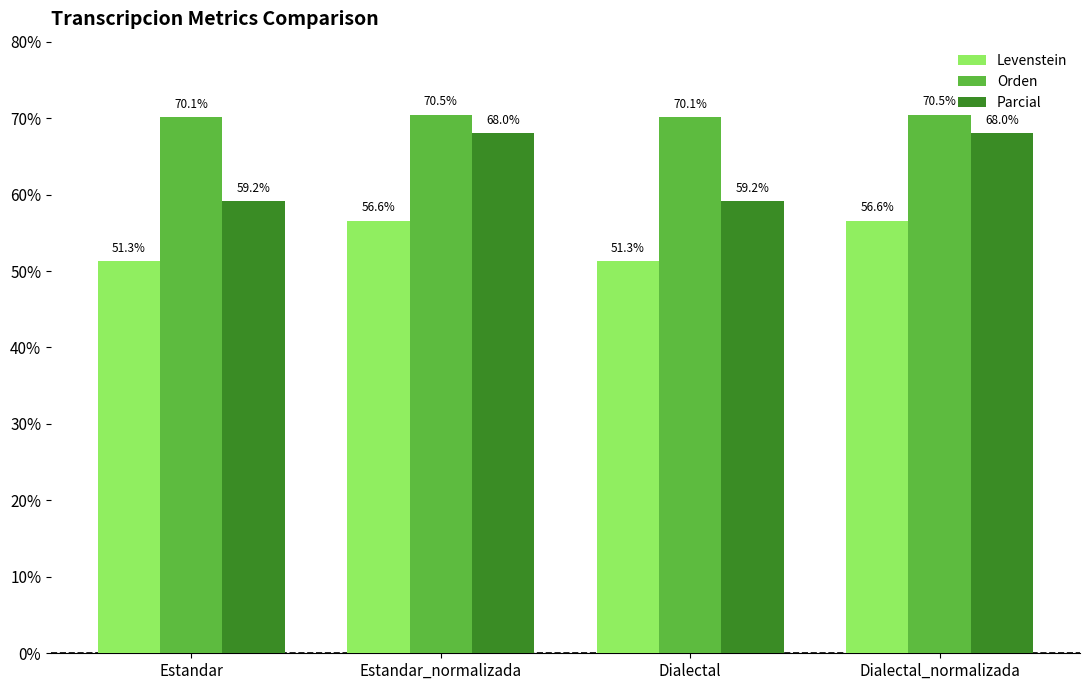

Is it true that Levenstein equals 96.6 at Dialectal_normalizada?

False